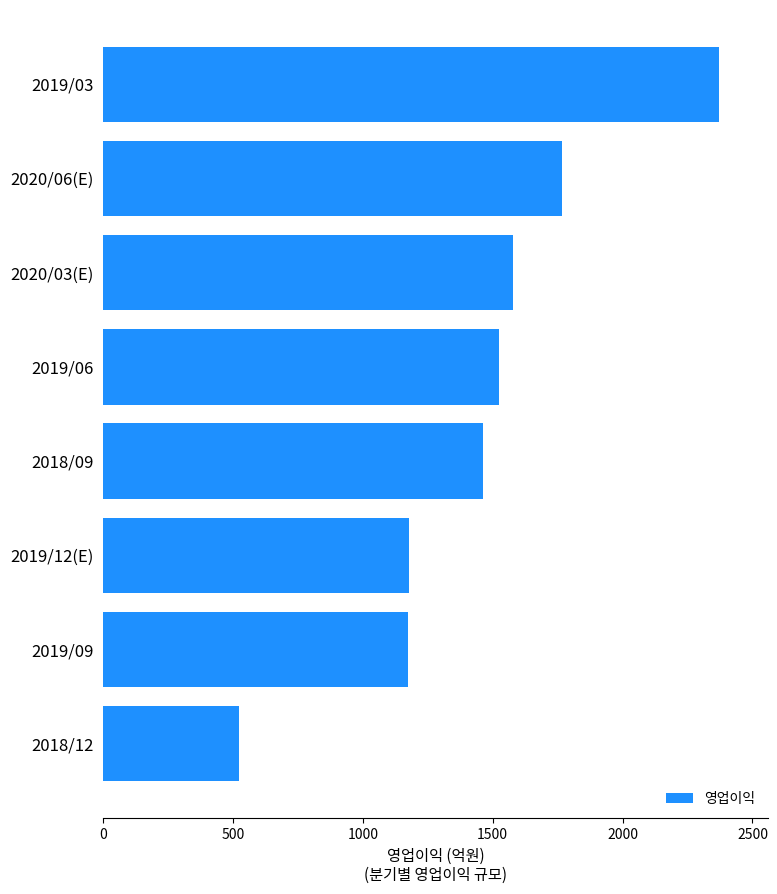

Count the number of categories in the chart.

8